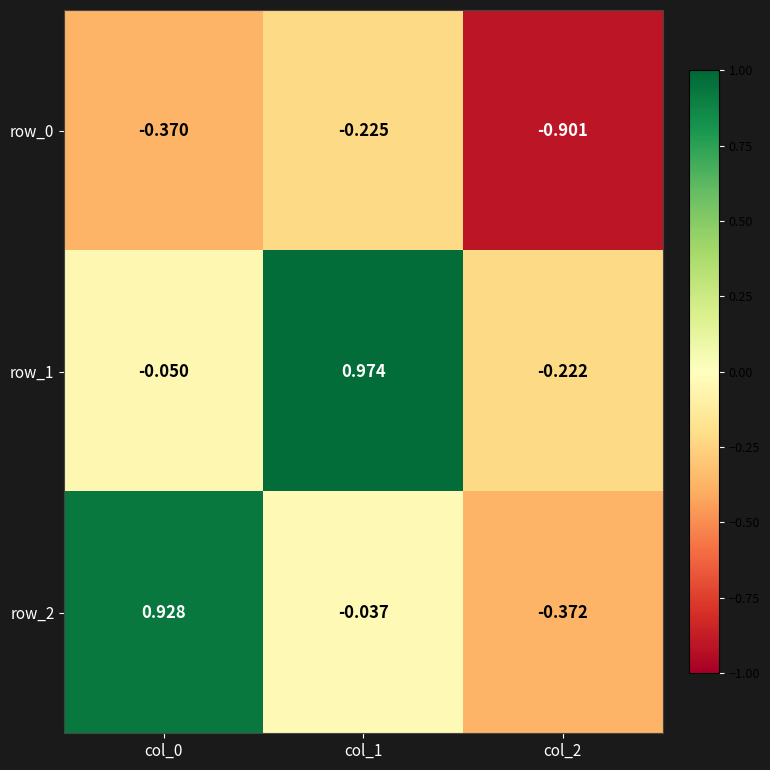

Is the value of row_0 at col_0 greater than the value of row_2 at col_1?

No